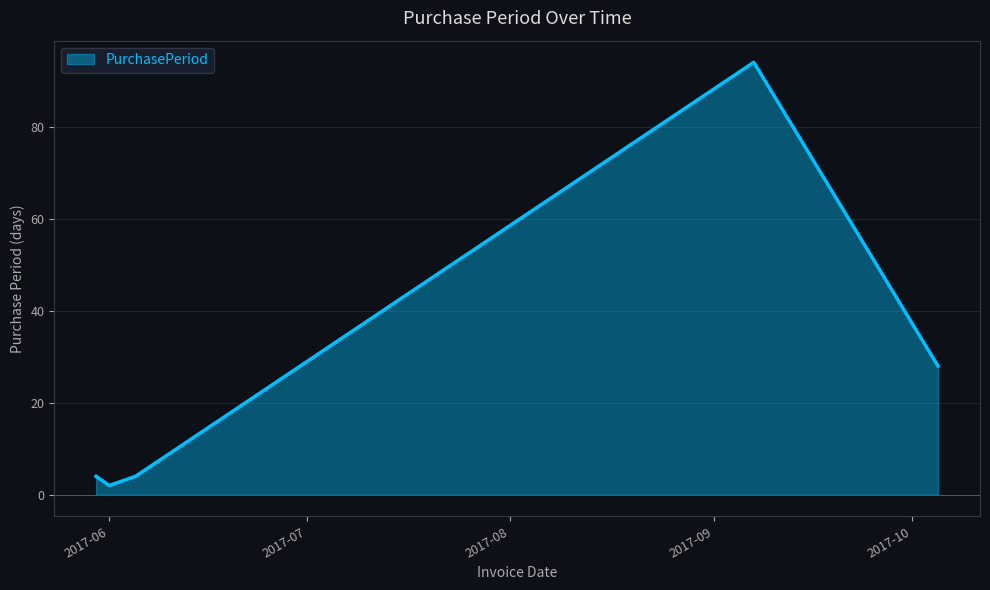

How many interior local valleys (lower than both neighbors) does the data have?

1